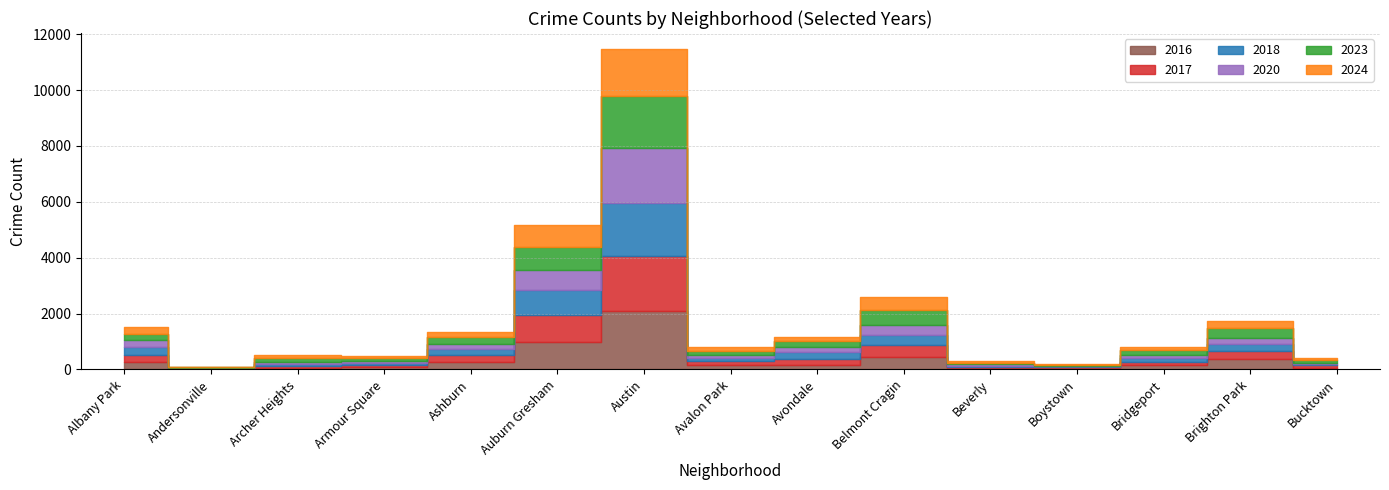

Does the chart display data point markers on the line(s)?

No